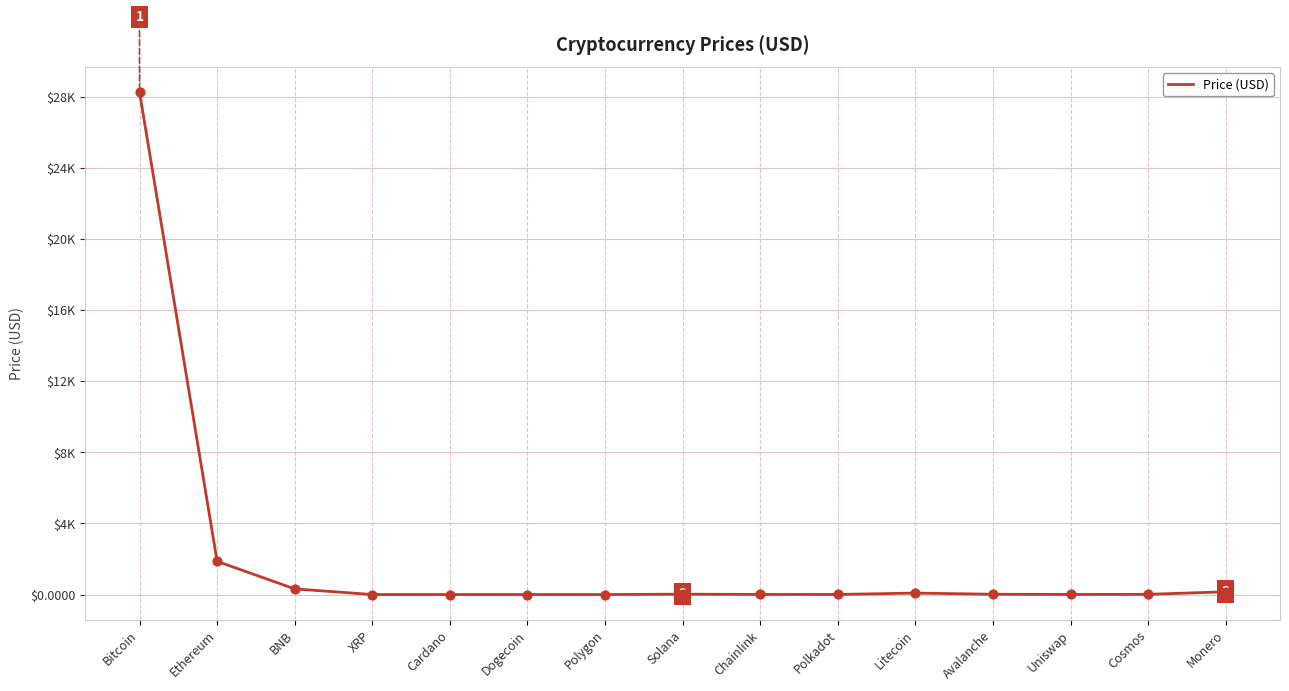

Which has a higher value, Uniswap or Ethereum?

Ethereum